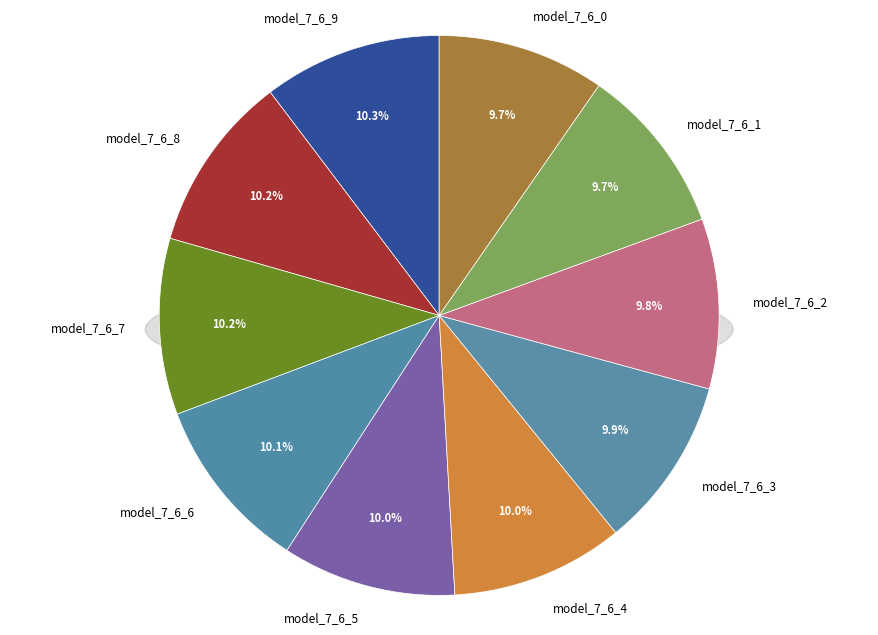

True or false: model_7_6_3 accounts for 10% of the total.

True